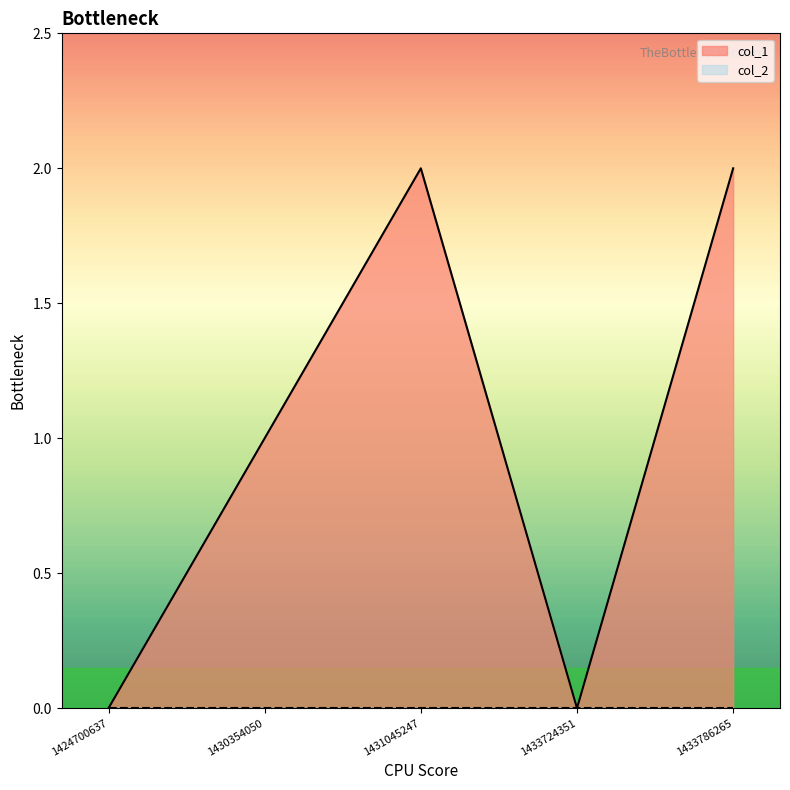

What is the difference between the values at 1433724351 and 1430354050?

1